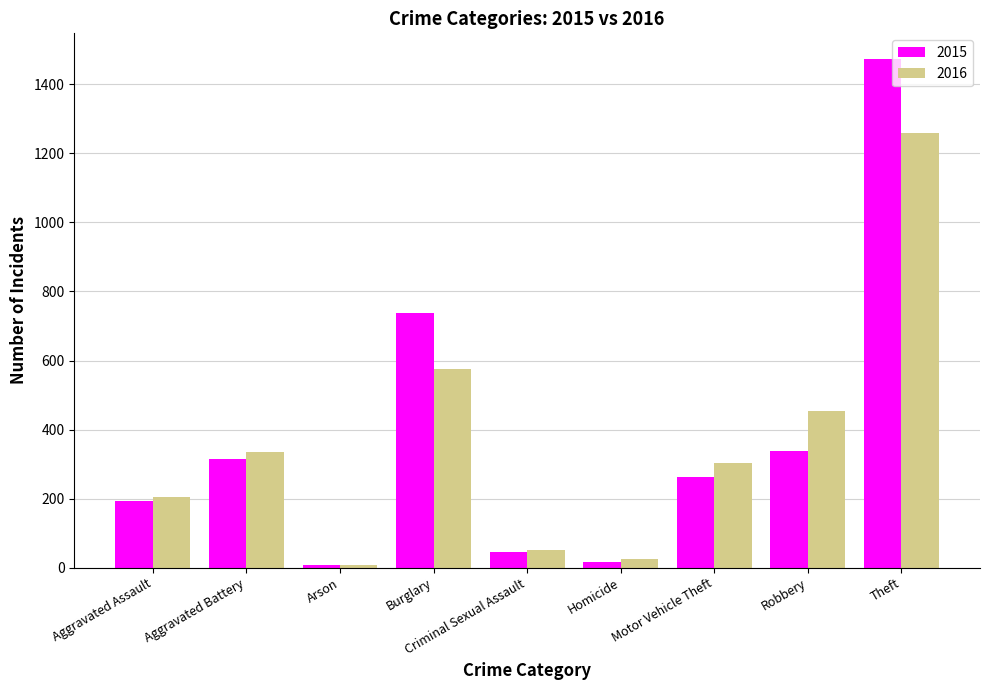

What is the approximate value of 2015 at Robbery, to the nearest 10?

340